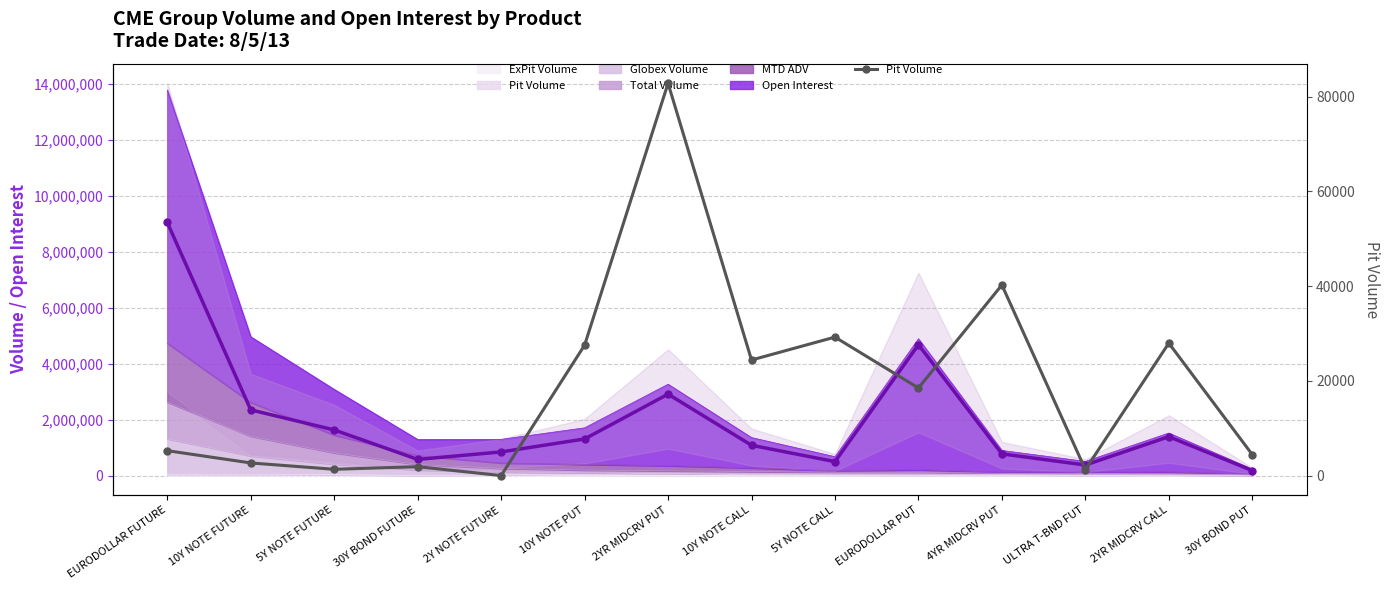

What position from the right is EURODOLLAR PUT?

5